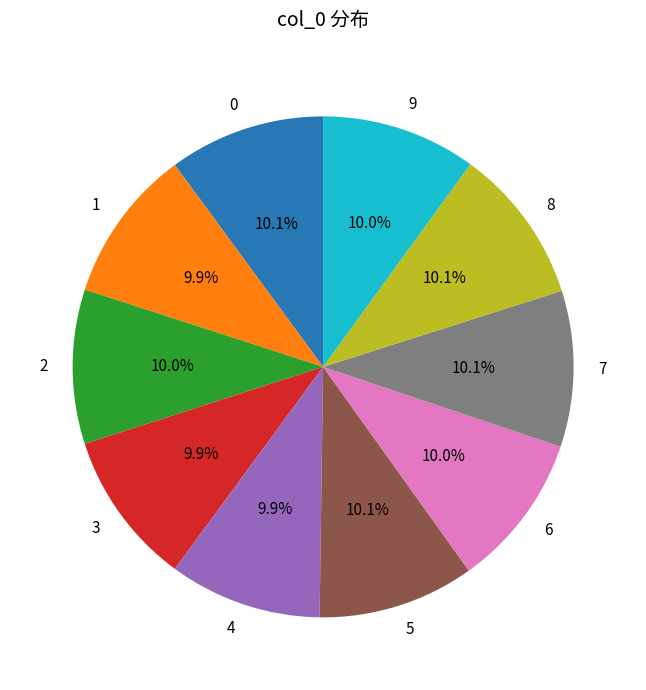

Is there a majority slice in this chart?

No